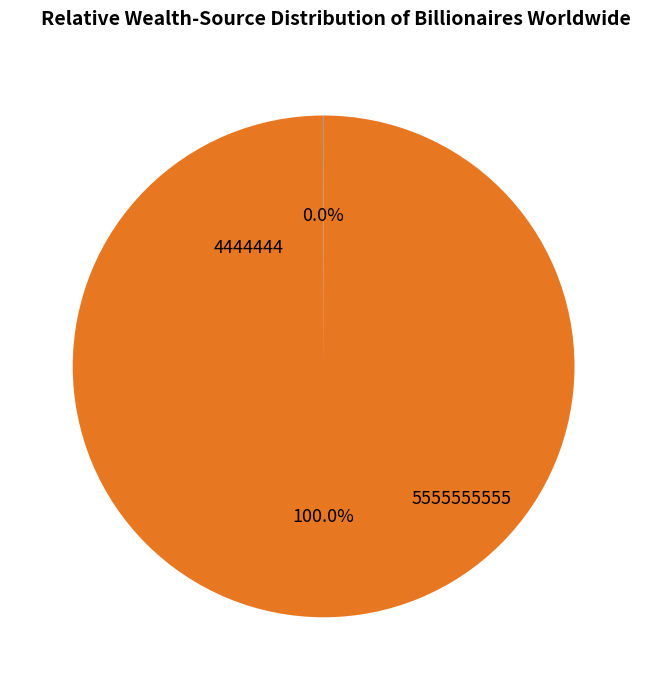

Which has a higher value, 5555555555 or 4444444?

5555555555